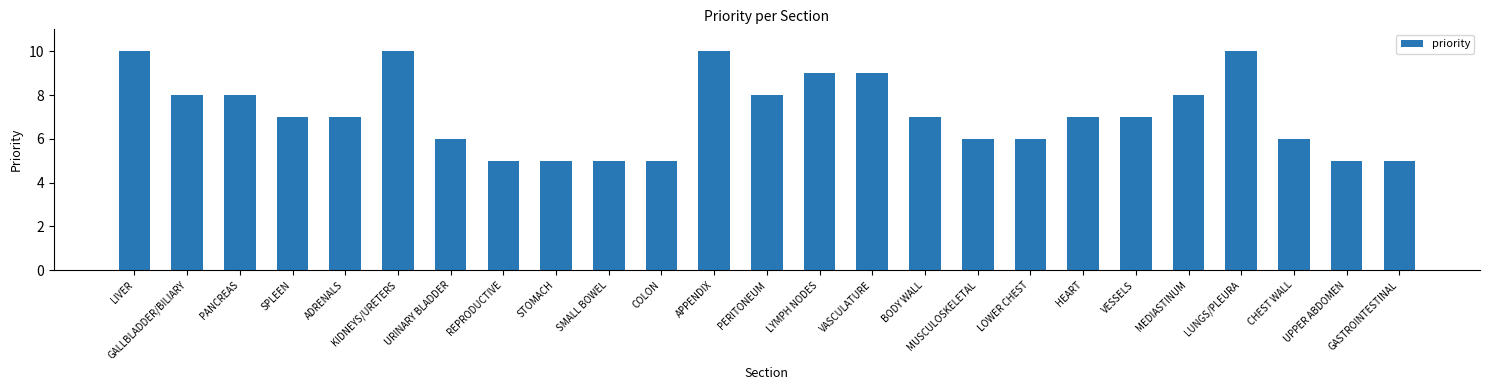

Between COLON and PERITONEUM, which is larger?

PERITONEUM